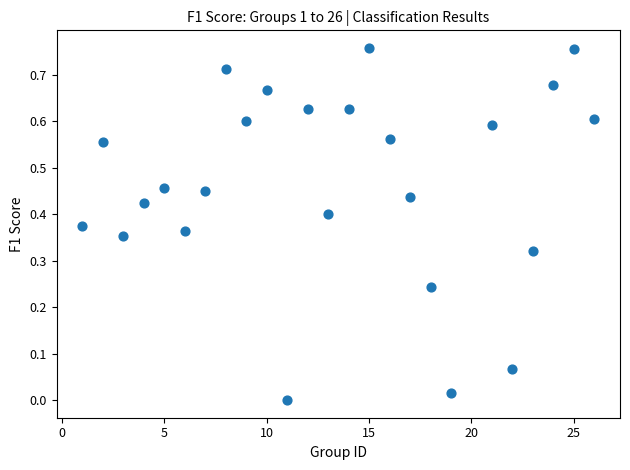

What is the range of X values (max minus min)?

25.0